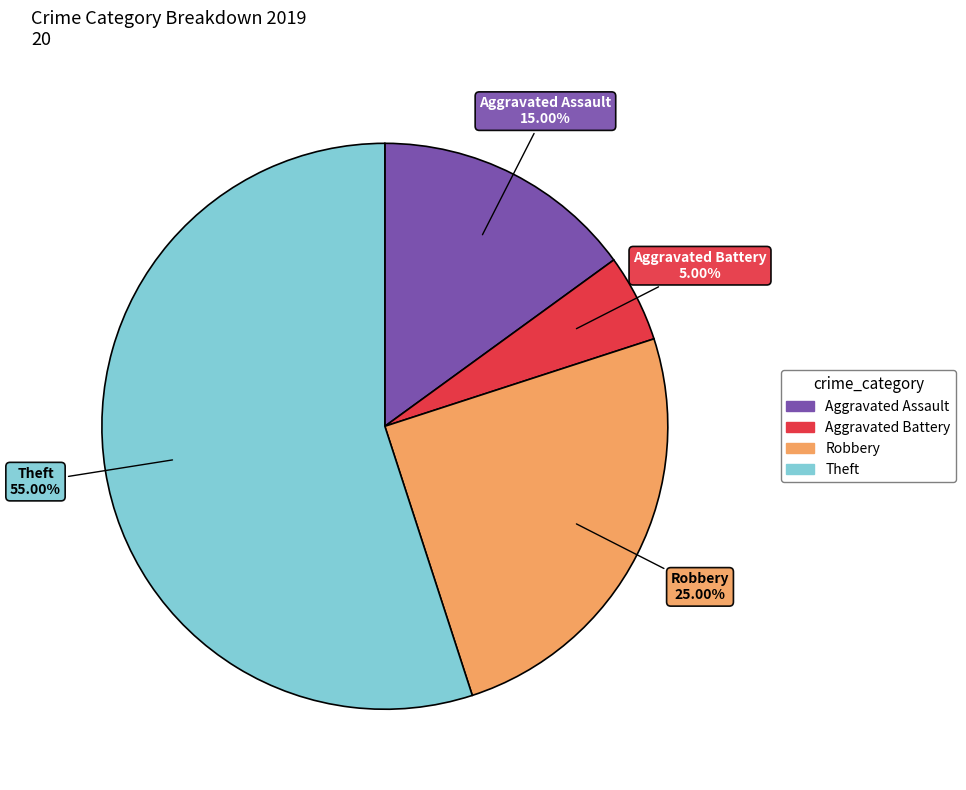

To the nearest percent, what is the difference between the largest and smallest slice percentages?

50%